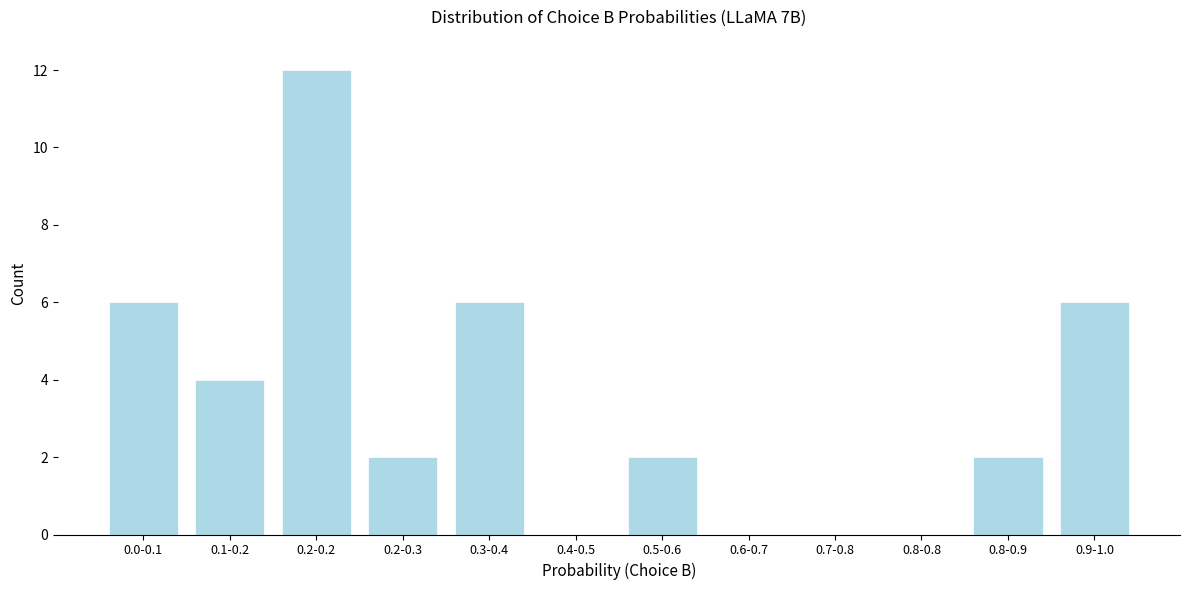

Reading right to left, list all the values displayed in this chart.

0.9-1.0=6	0.8-0.9=2	0.8-0.8=0	0.7-0.8=0	0.6-0.7=0	0.5-0.6=2	0.4-0.5=0	0.3-0.4=6	0.2-0.3=2	0.2-0.2=12	0.1-0.2=4	0.0-0.1=6